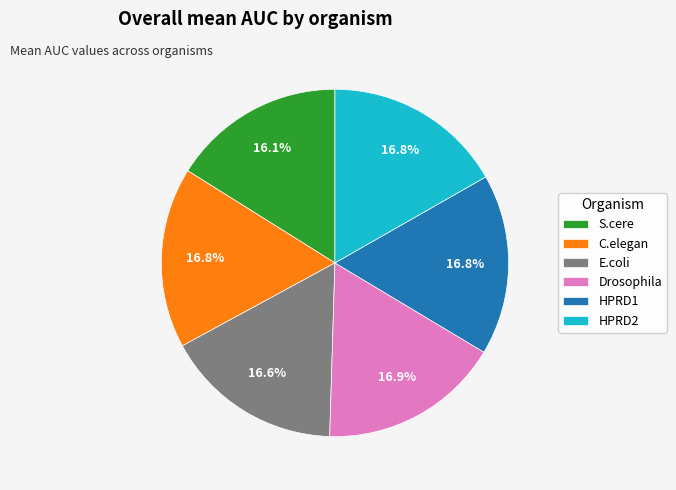

How many slices are in this pie chart?

6